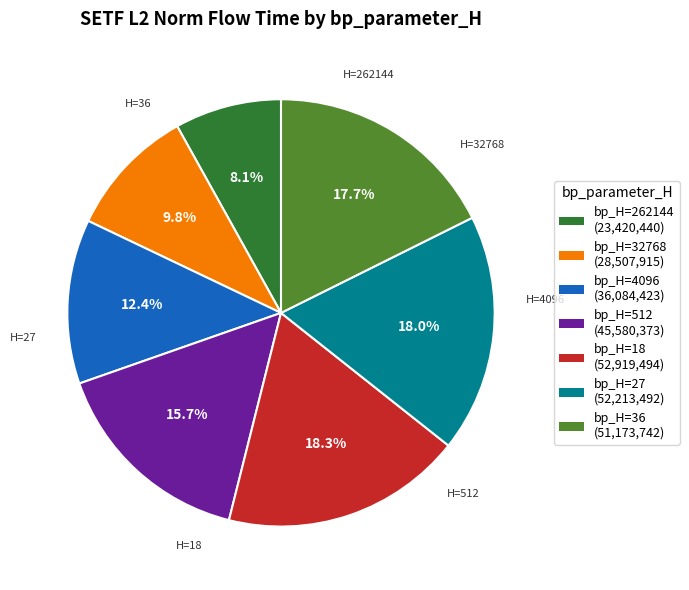

To the nearest percent, what is the difference between the largest and smallest slice percentages?

10%